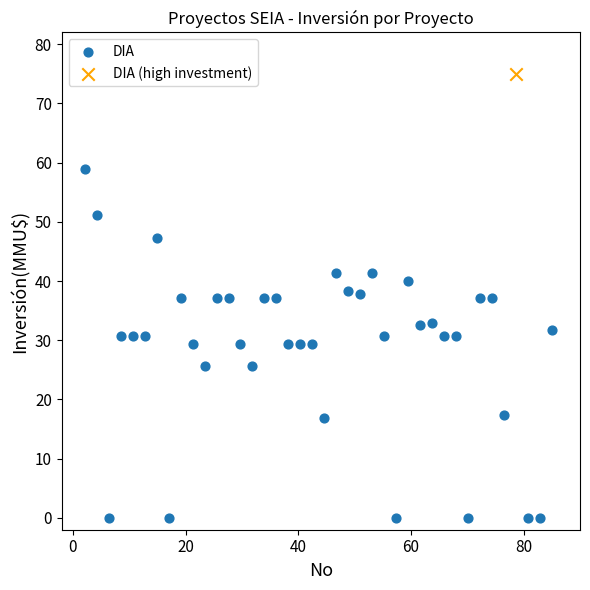

What are all the series names shown in the legend?

DIA, DIA (high investment)